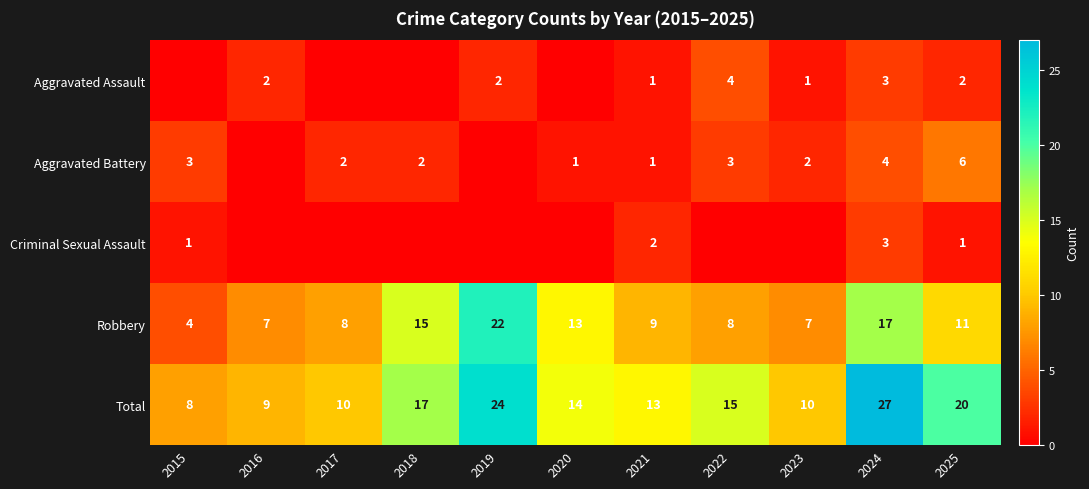

At which category is the sum across all series the highest?

2024